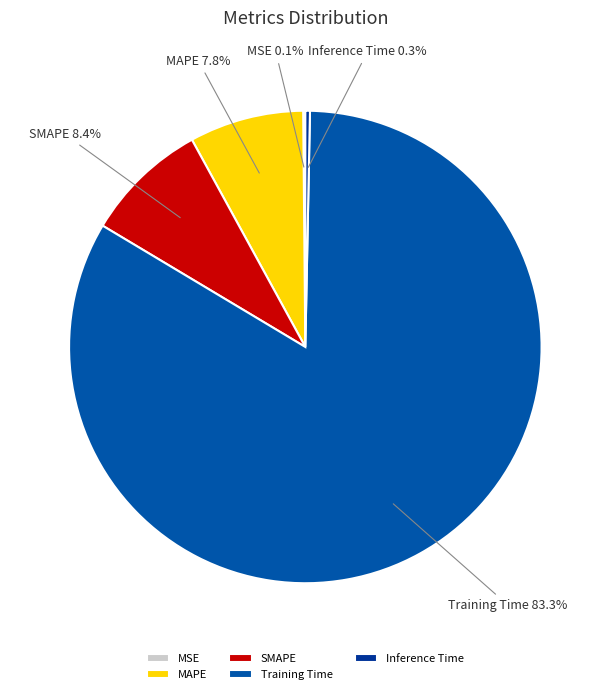

To the nearest percent, what is the average slice percentage?

20%